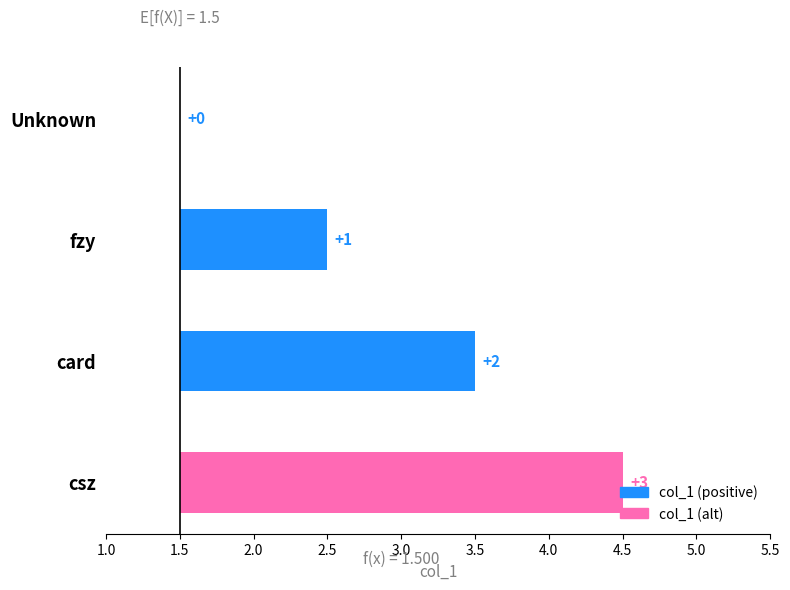

True or false: the data shows 0 at Unknown.

True